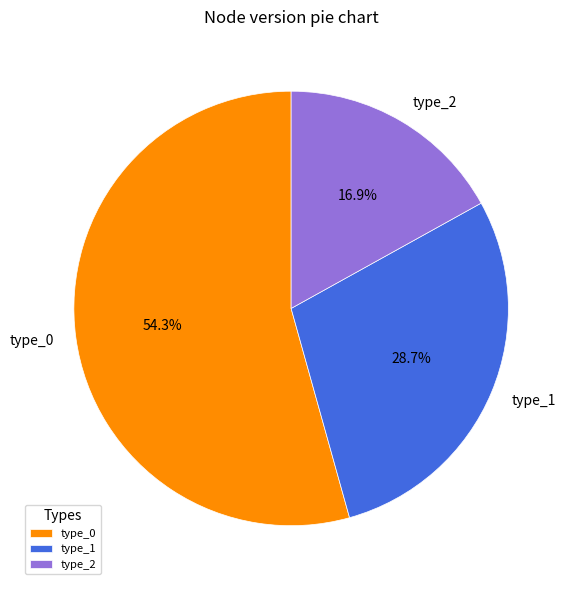

What is the largest slice in the pie chart?

type_0